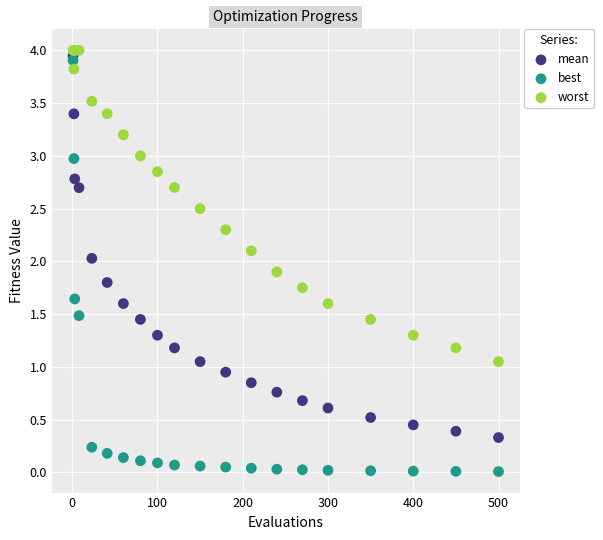

What are all the series names shown in the legend?

mean, best, worst